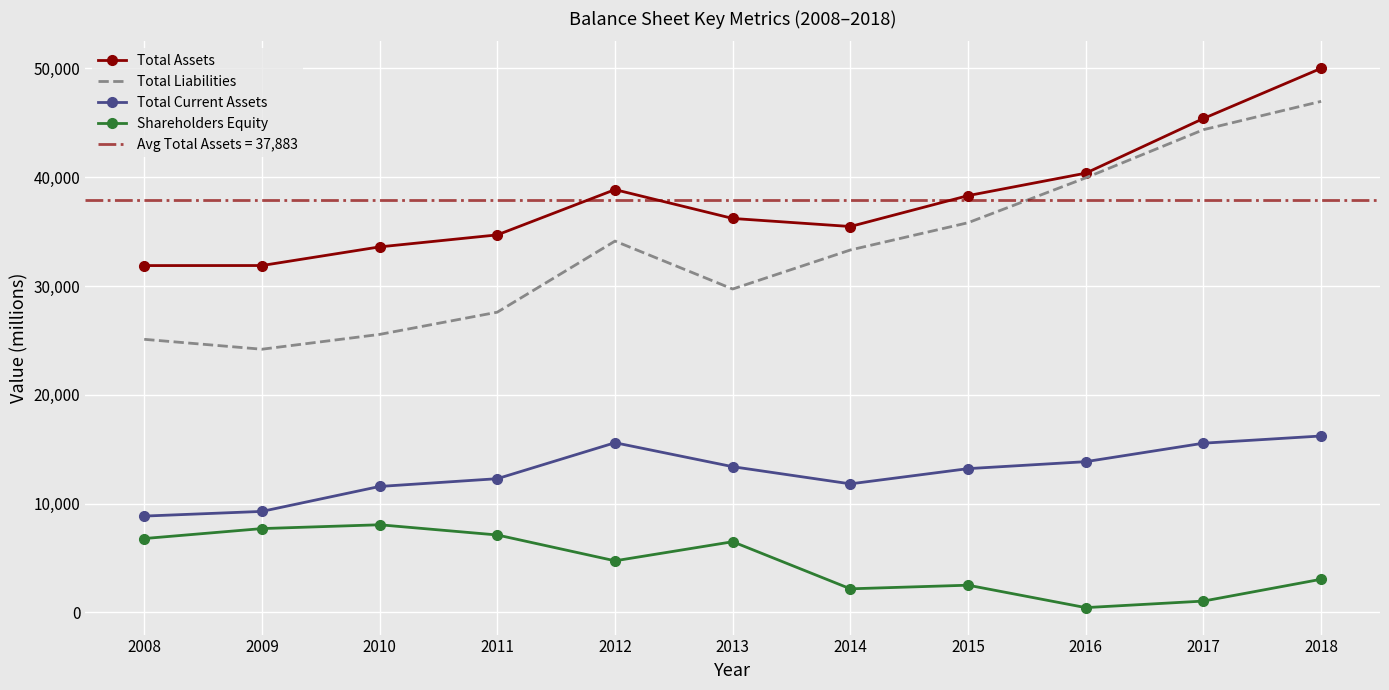

True or false: Total Liabilities and Total Current Assets cross at least once.

False